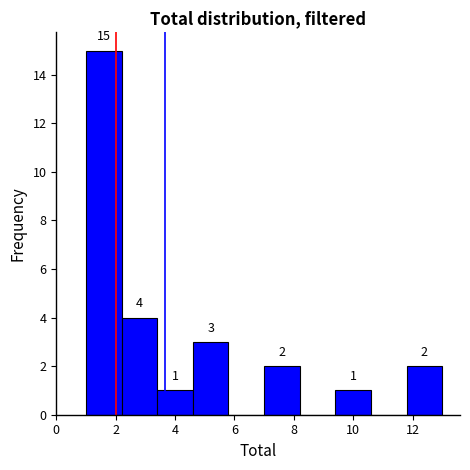

Which range on the x-axis has the tallest bar?

1.0 to 2.2